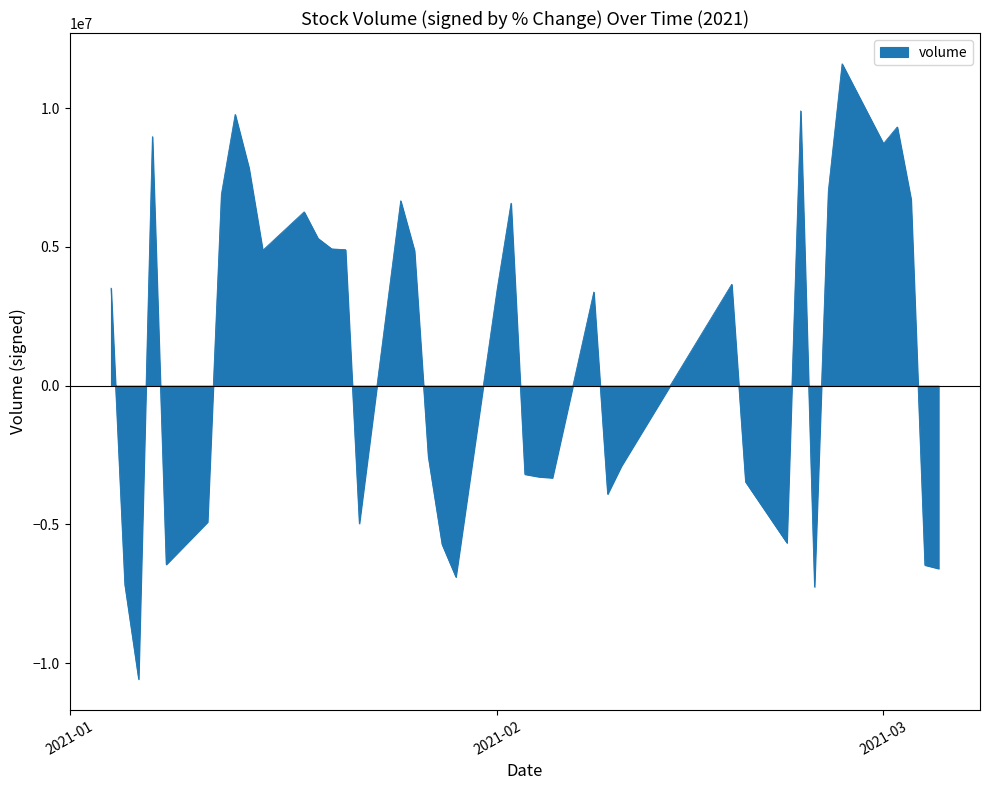

What is the difference between the maximum and minimum values?

22169777